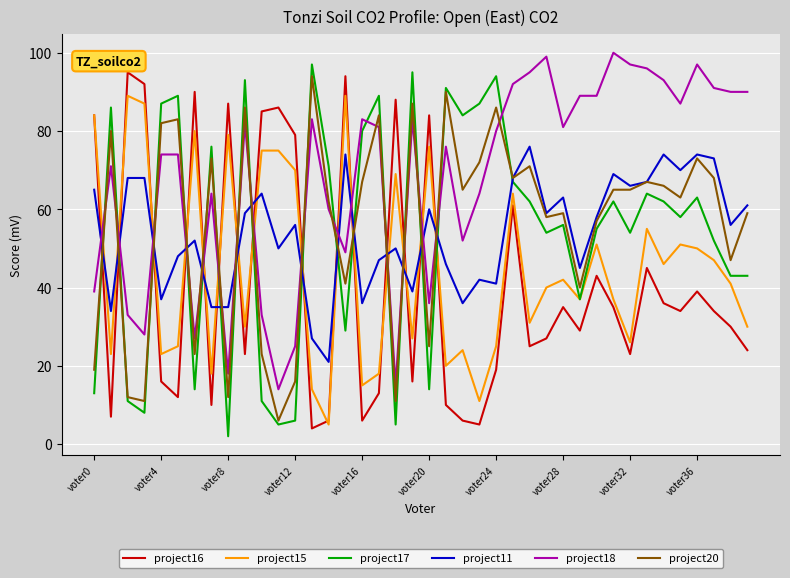

Which series ends up on top after the final intersection of project11 and project16?

project11